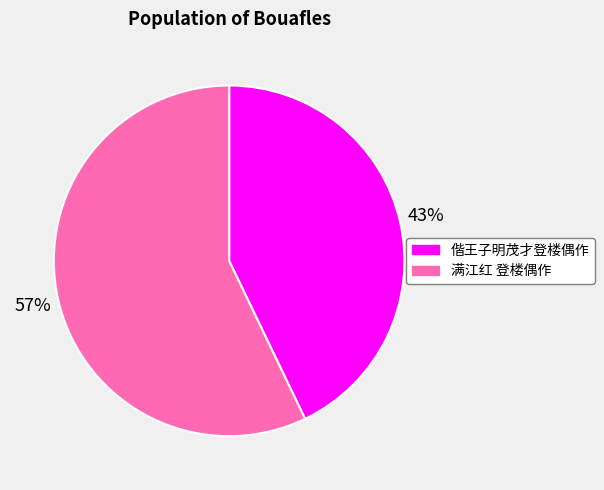

Approximately how many times larger is the value at 偕王子明茂才登楼偶作 compared to 满江红 登楼偶作?

0.8